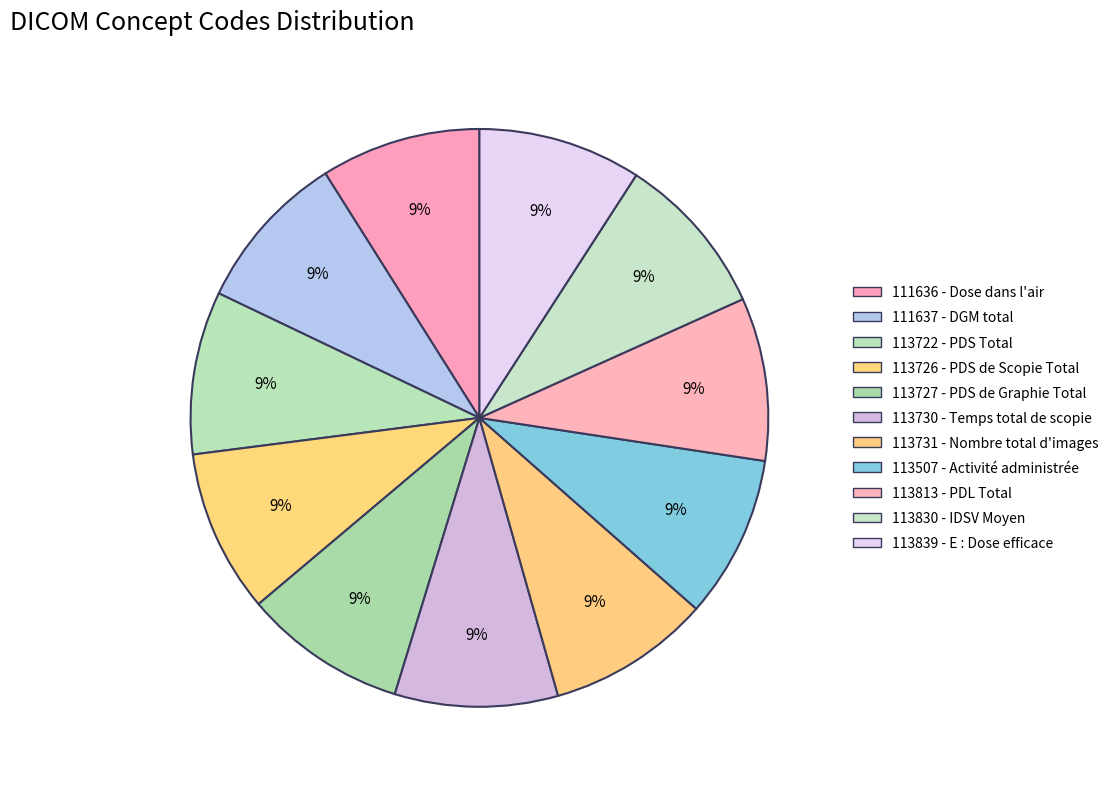

Does 113731 account for over 50% of the chart?

No